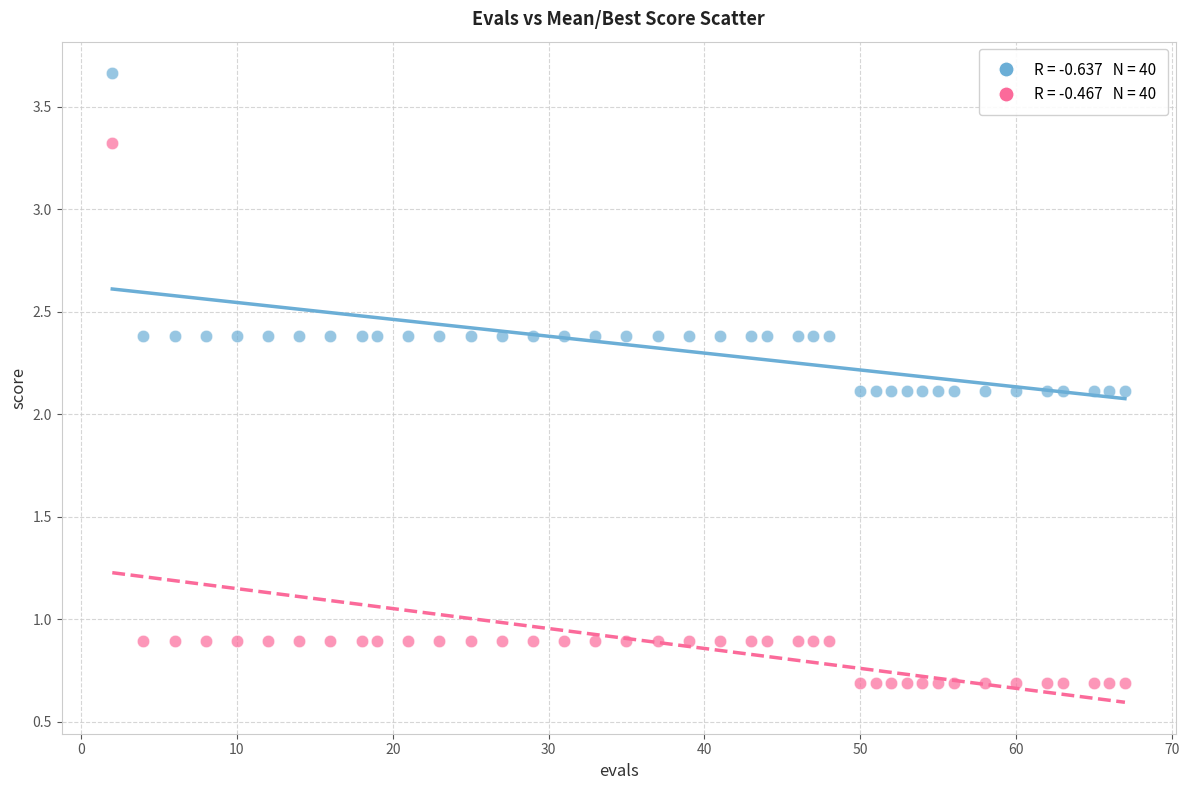

Across all data points, what is the range of X values (max minus min)?

65.0